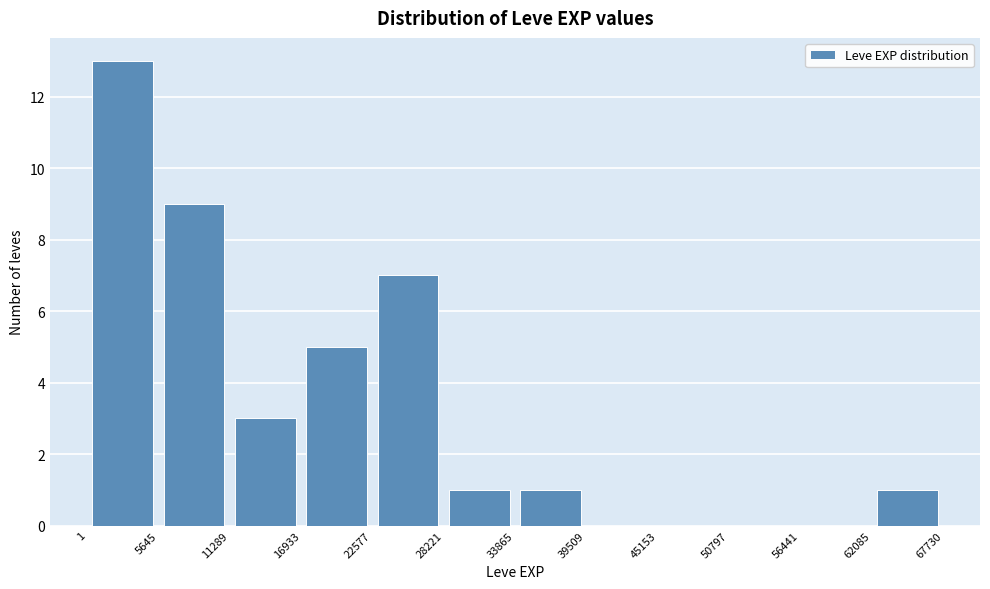

Over which range of the x-axis is the bar tallest?

1 to 5645